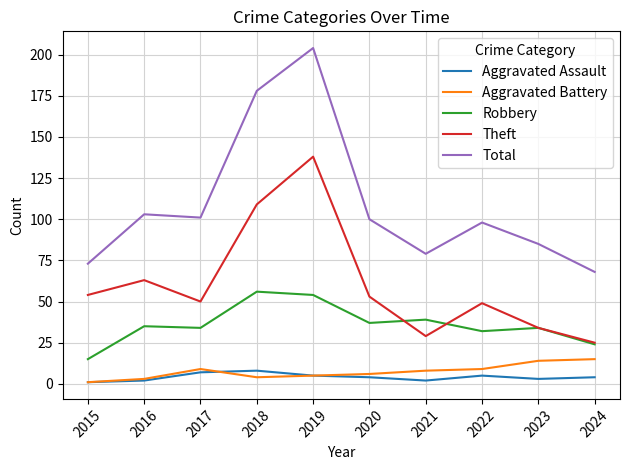

What is the maximum value shown in the chart?

204